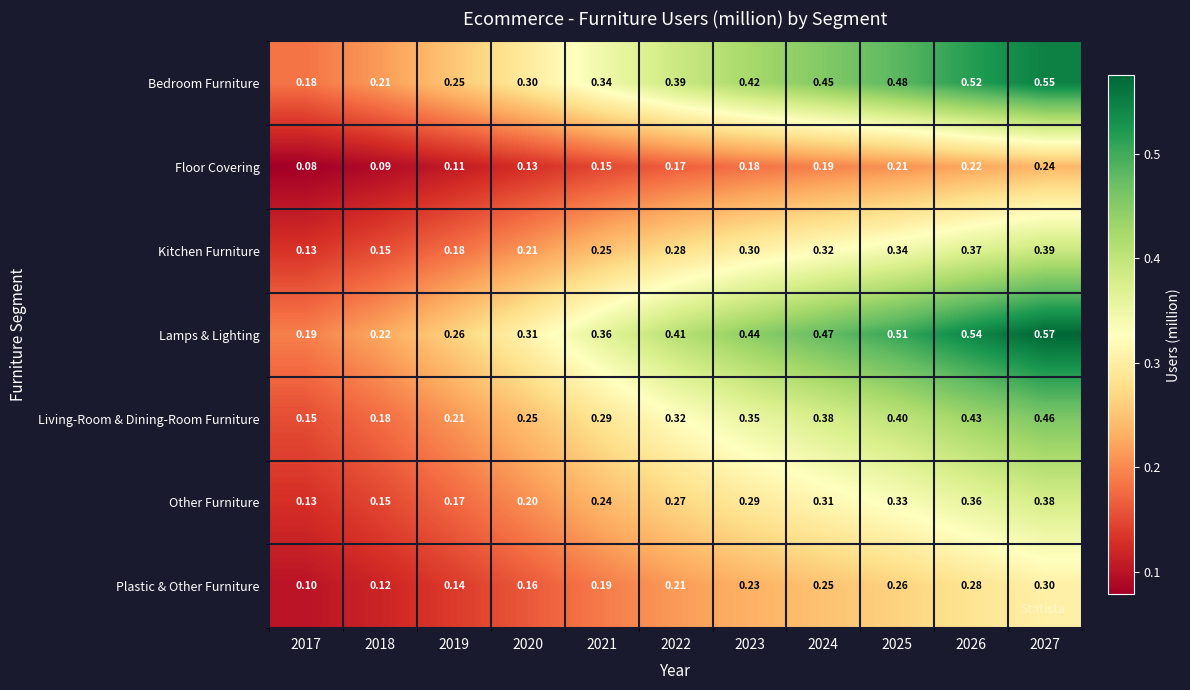

List the series in order of their peak value, lowest first.

Floor Covering, Plastic & Other Furniture, Other Furniture, Kitchen Furniture, Living-Room & Dining-Room Furniture, Bedroom Furniture, Lamps & Lighting